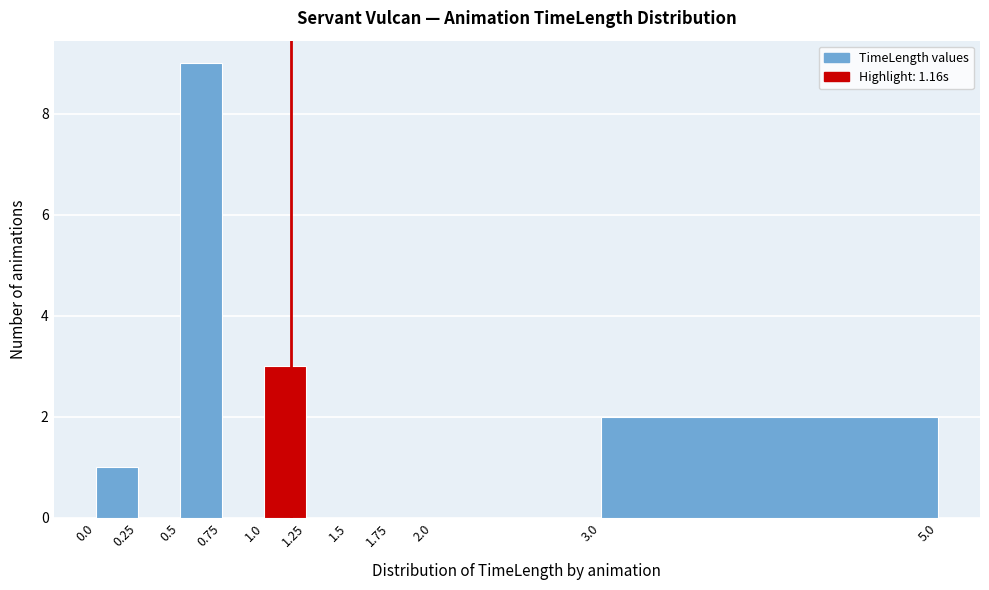

Over which range of the x-axis is the bar tallest?

0.5 to 0.75